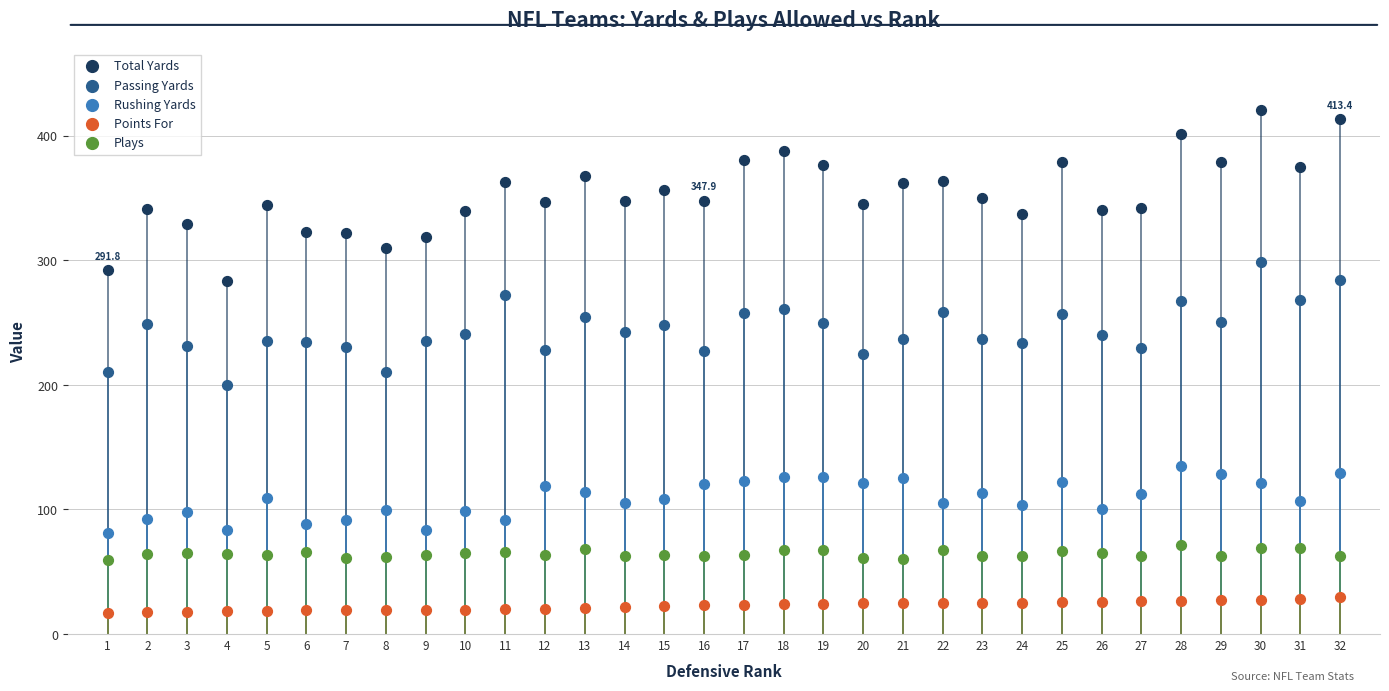

Which series contains the highest Y value?

Total Yards